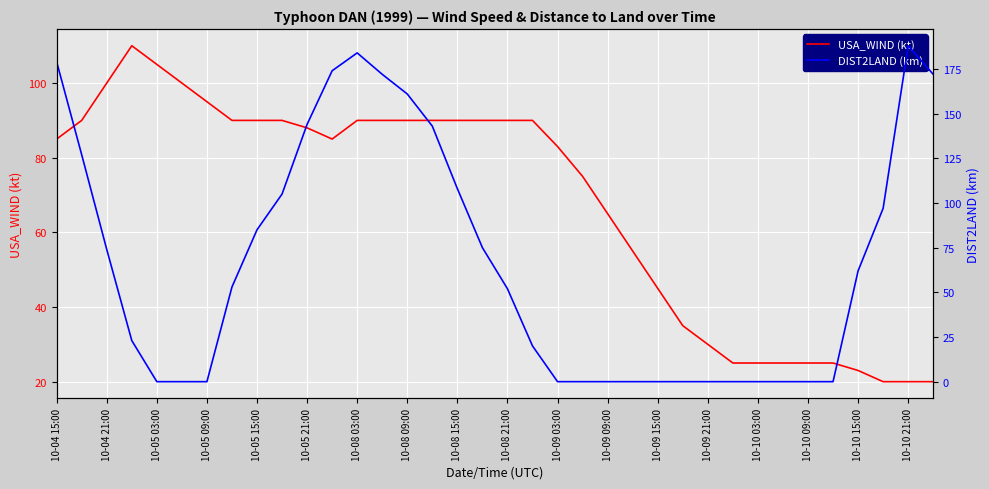

True or false: USA_WIND (kt) and DIST2LAND (km) cross at least once.

True